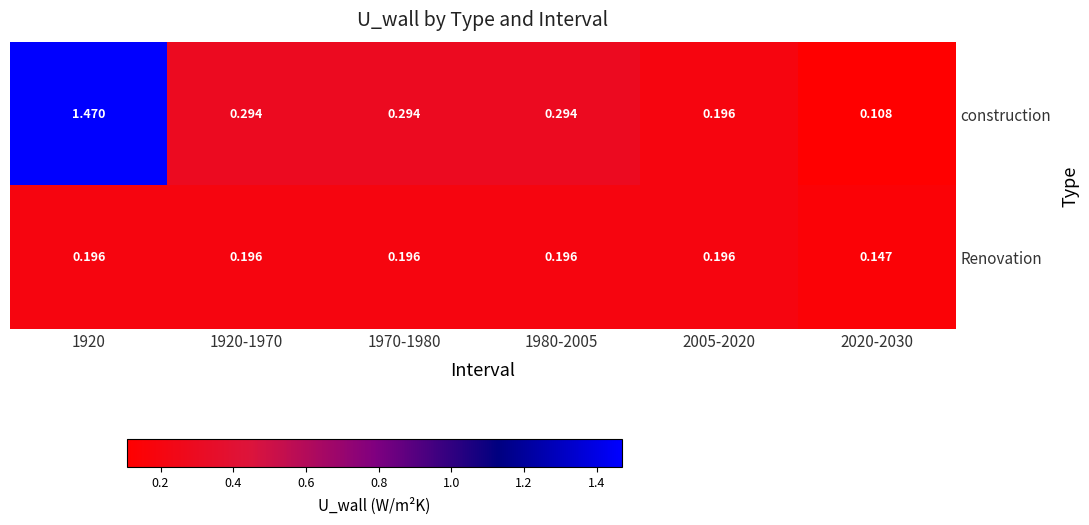

Is the value of construction at 1980-2005 greater than the value of Renovation at 2020-2030?

Yes